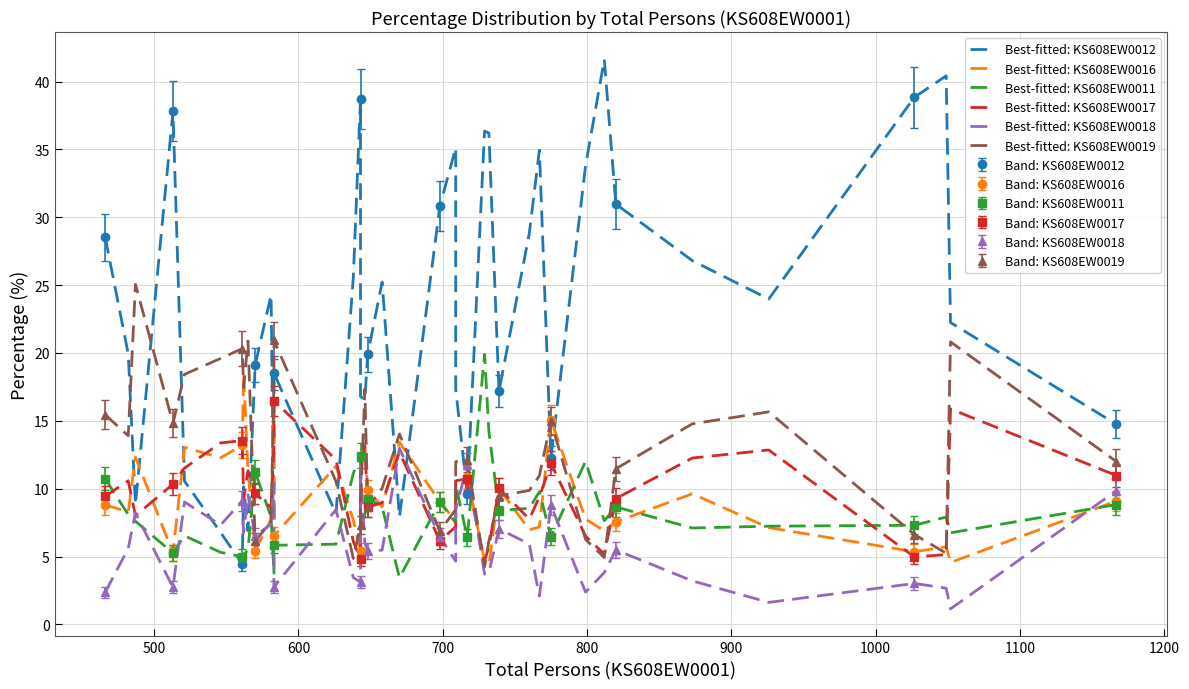

What is the value of the Band: KS608EW0018 point at the 8th from the left?

6.4